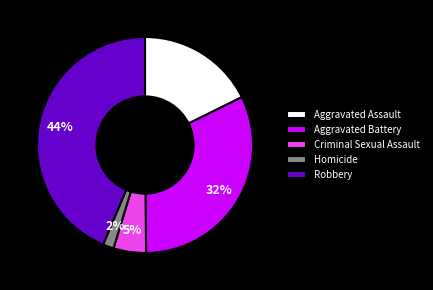

Which has a higher value, Homicide or Aggravated Battery?

Aggravated Battery